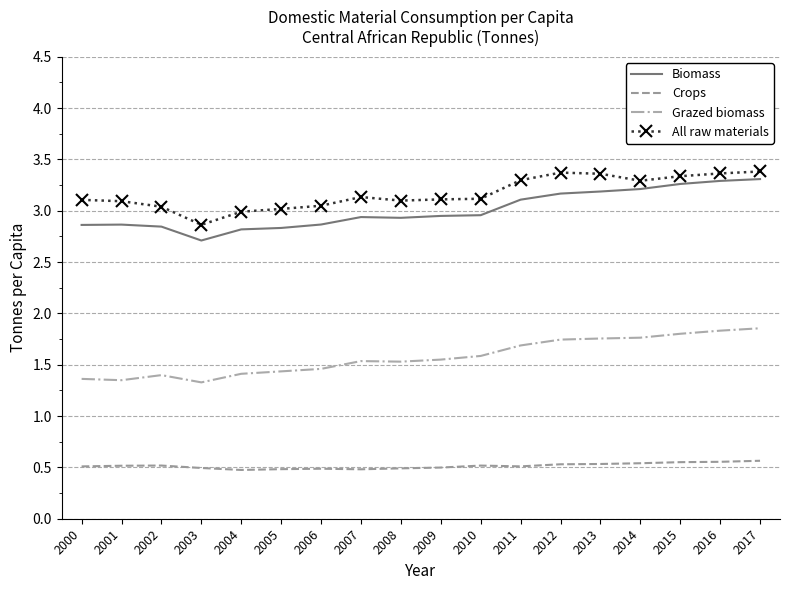

What is the spread (max minus min) of values at 2008?

2.6